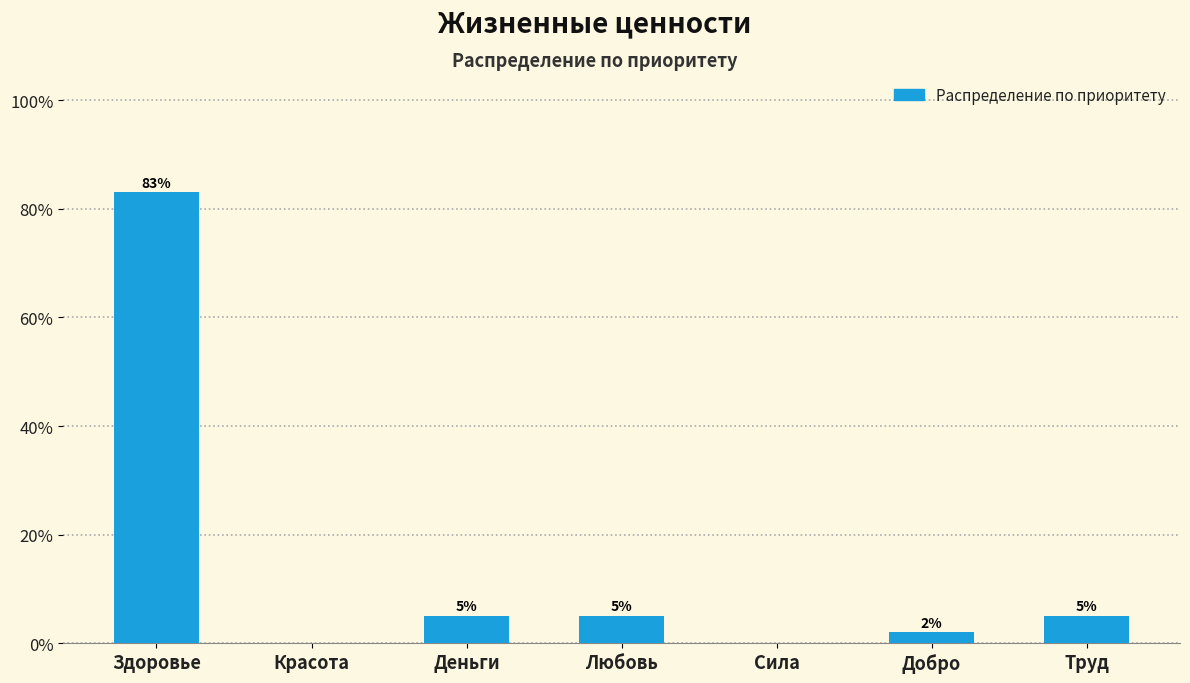

What is the value of the 4th bar from the left?

0.1